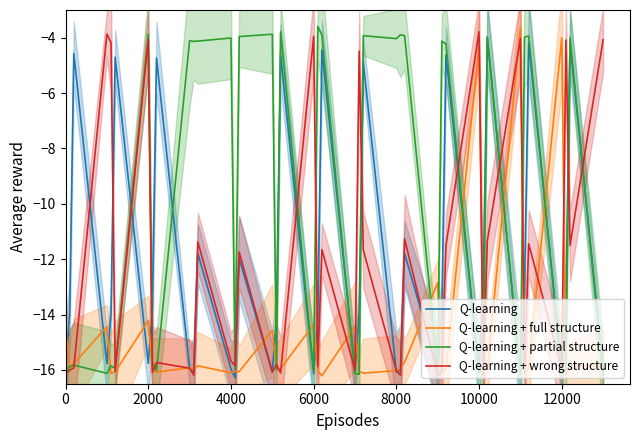

How many values in the Q-learning series are below -13?

27